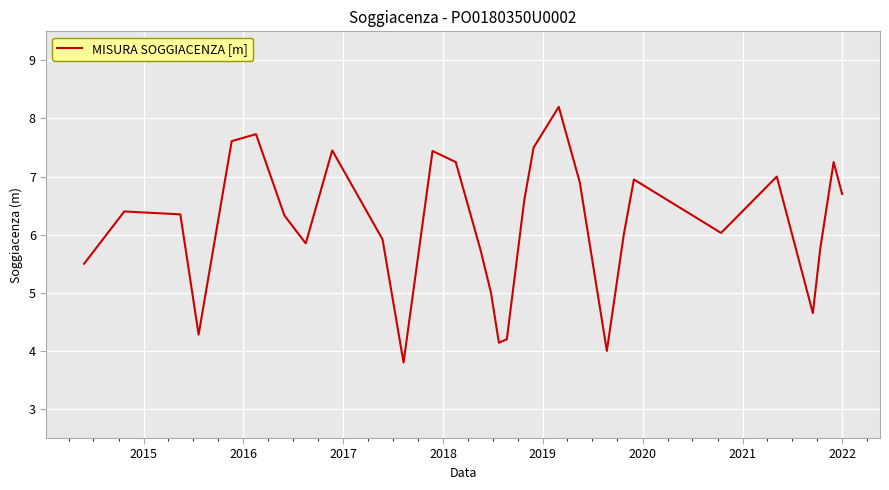

What is the minimum value shown in the chart?

3.8